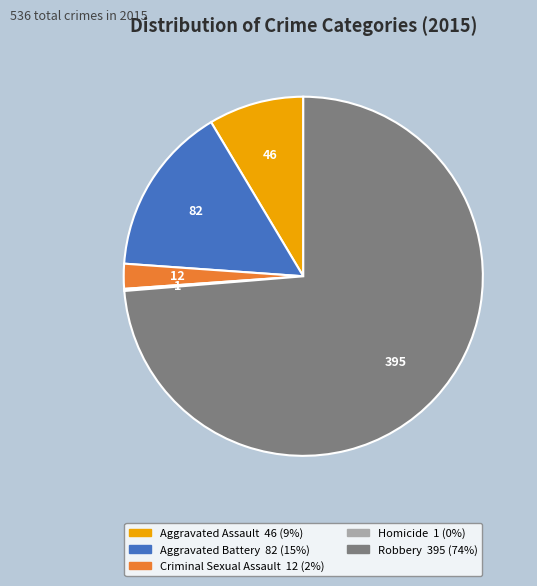

Which category has the biggest portion of the pie?

Robbery